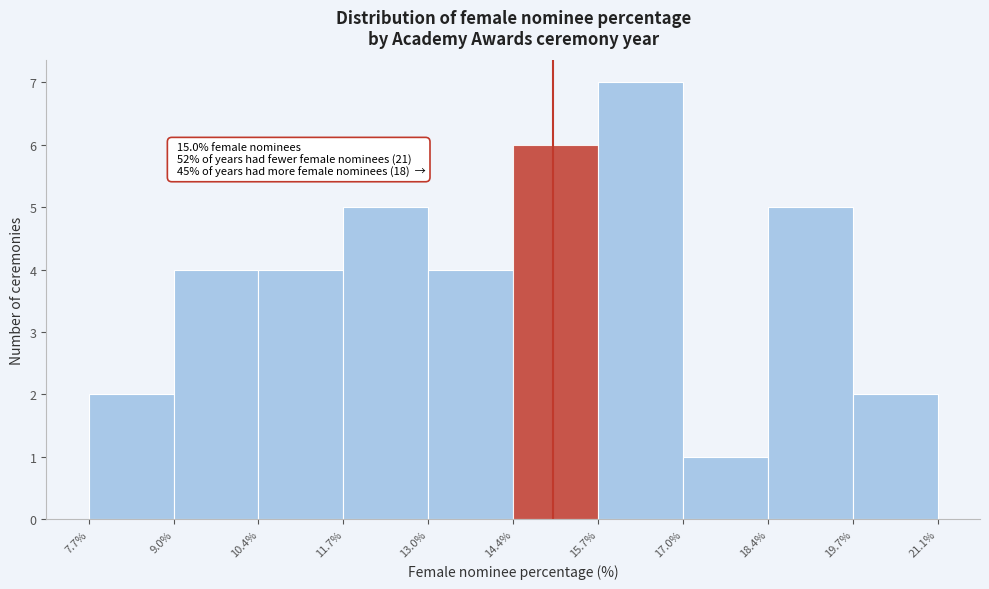

Which range on the x-axis has the tallest bar?

15.7% to 17.0%